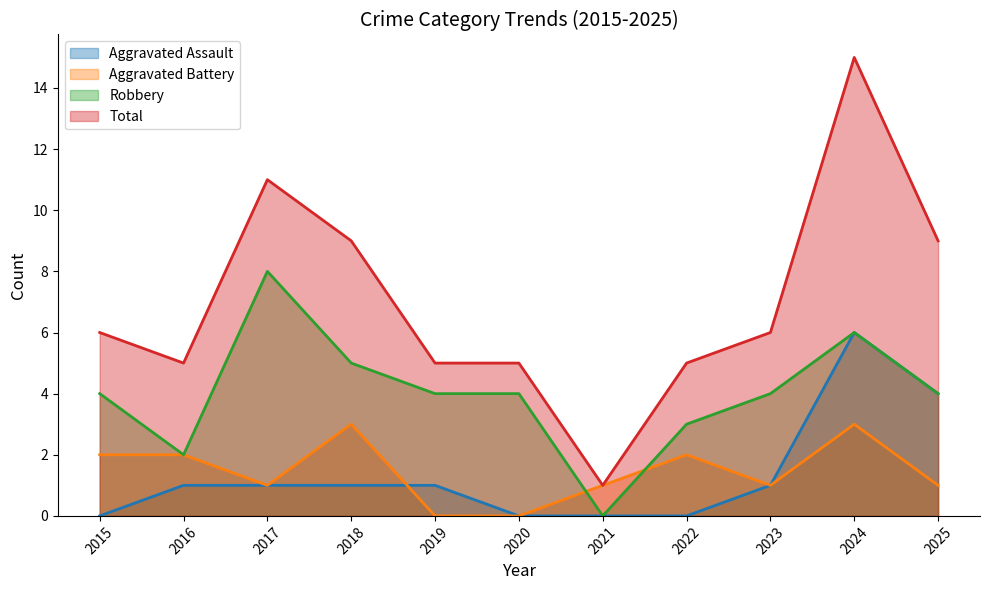

What is the spread (max minus min) of values at 2015?

6